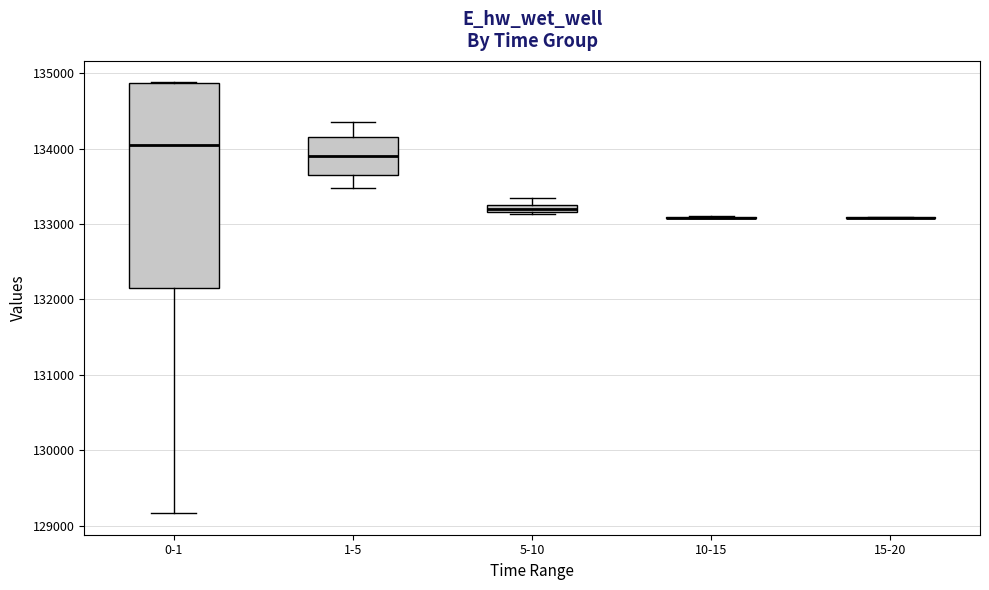

Comparing the boxes themselves (not the whiskers), which one is the tallest?

0-1